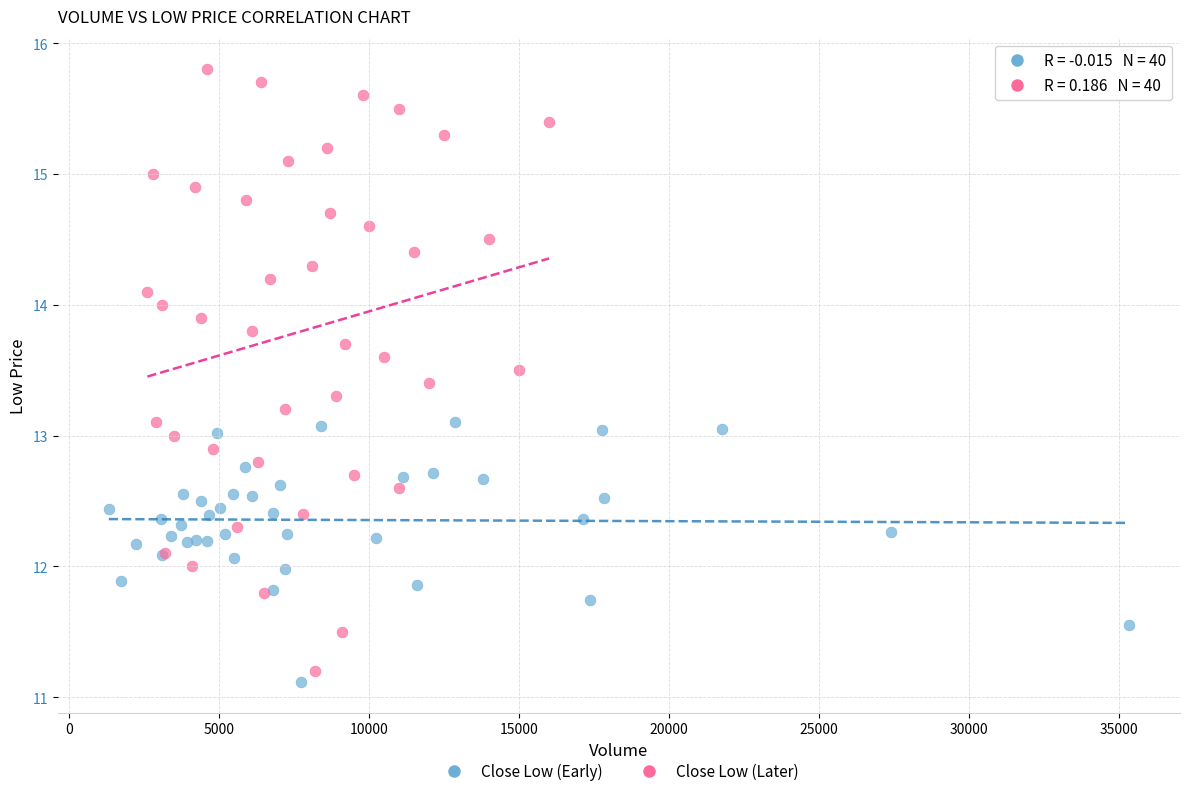

Which series contains the highest Y value?

Close Low (Later)